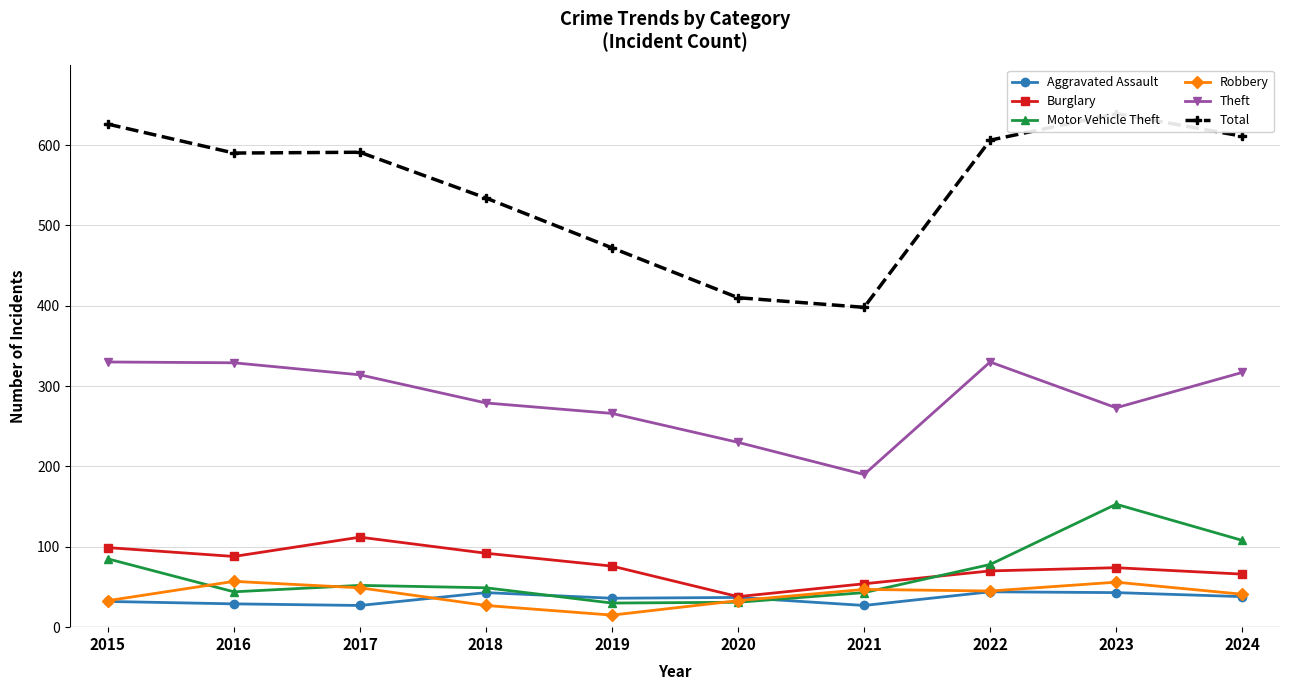

Is it true that Robbery equals 33 at 2015?

True